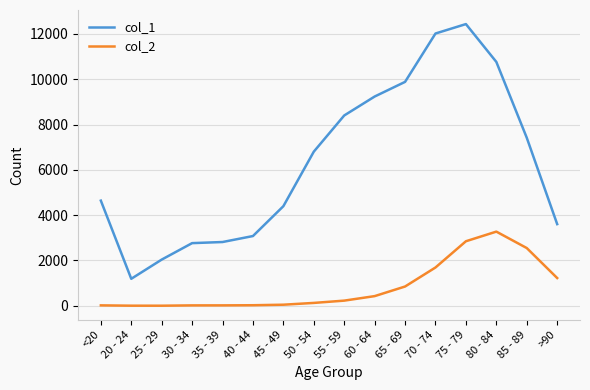

The value of col_1 at 65 - 69 is 4025. True or false?

False